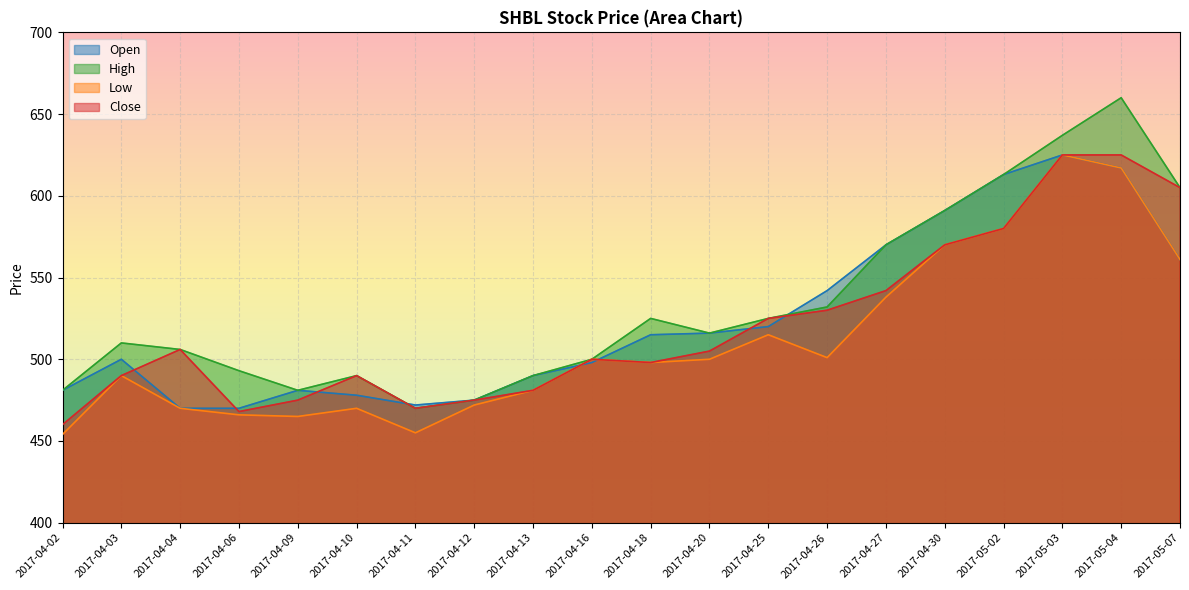

Rank the series at 2017-04-10 from lowest to highest value.

Low, Open, High, Close